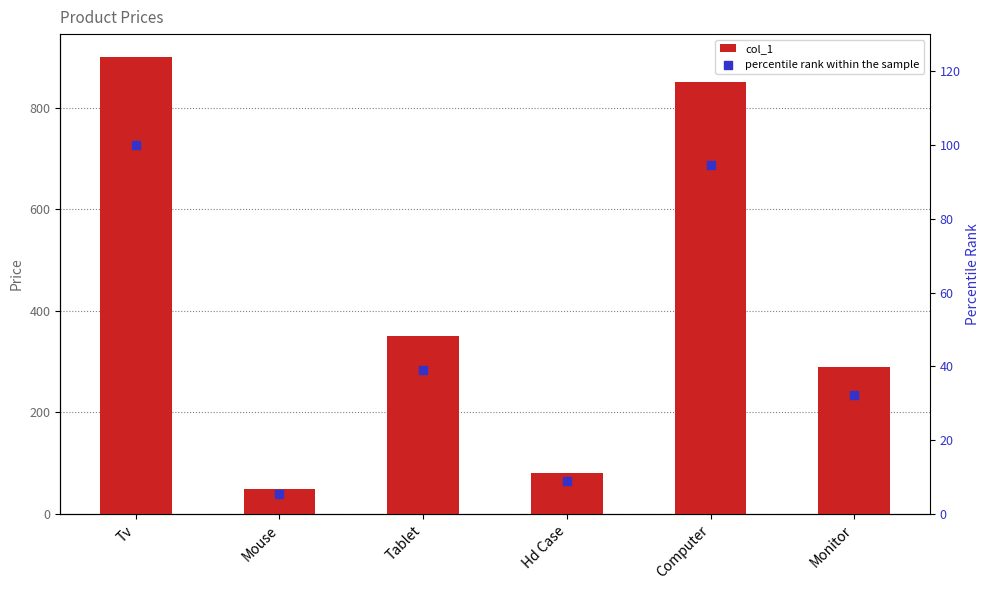

What is the total value across all series at Hd Case?

89.9